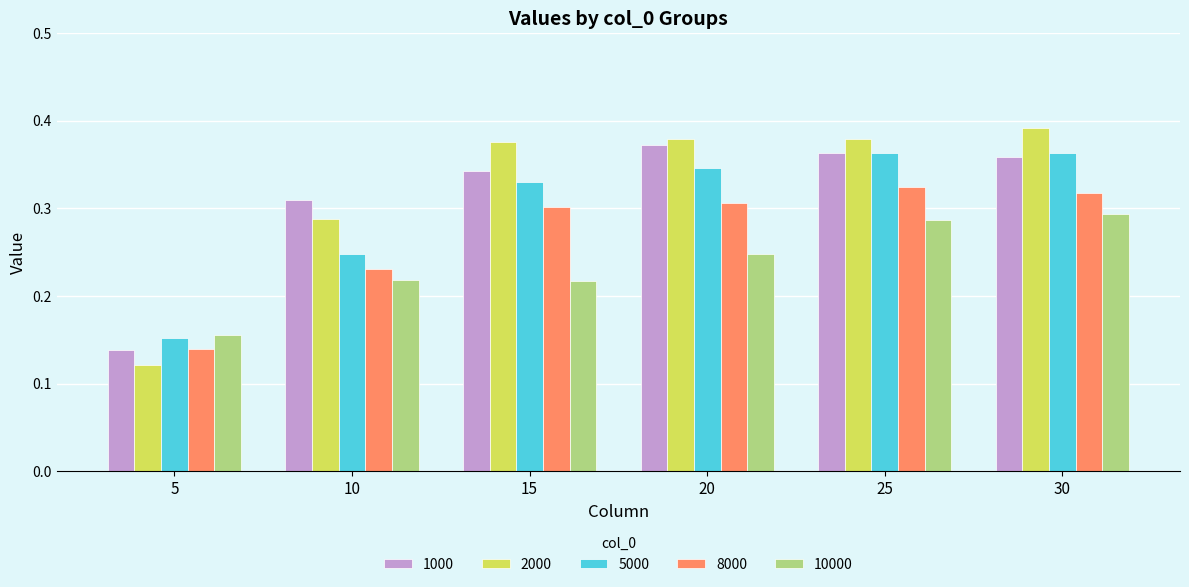

Rank the series by their maximum value, from lowest to highest.

10000, 8000, 5000, 1000, 2000